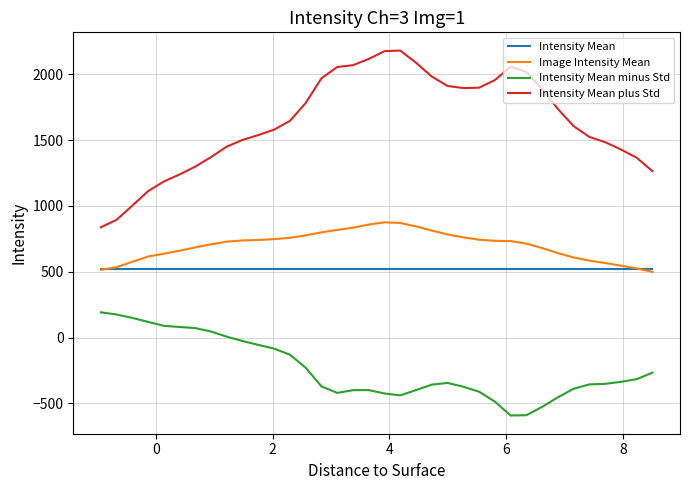

Which series has the largest range (max minus min)?

Intensity Mean plus Std